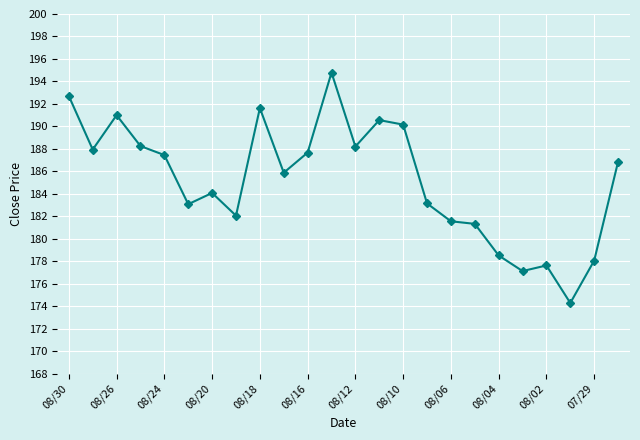

Count the number of categories in the chart.

24